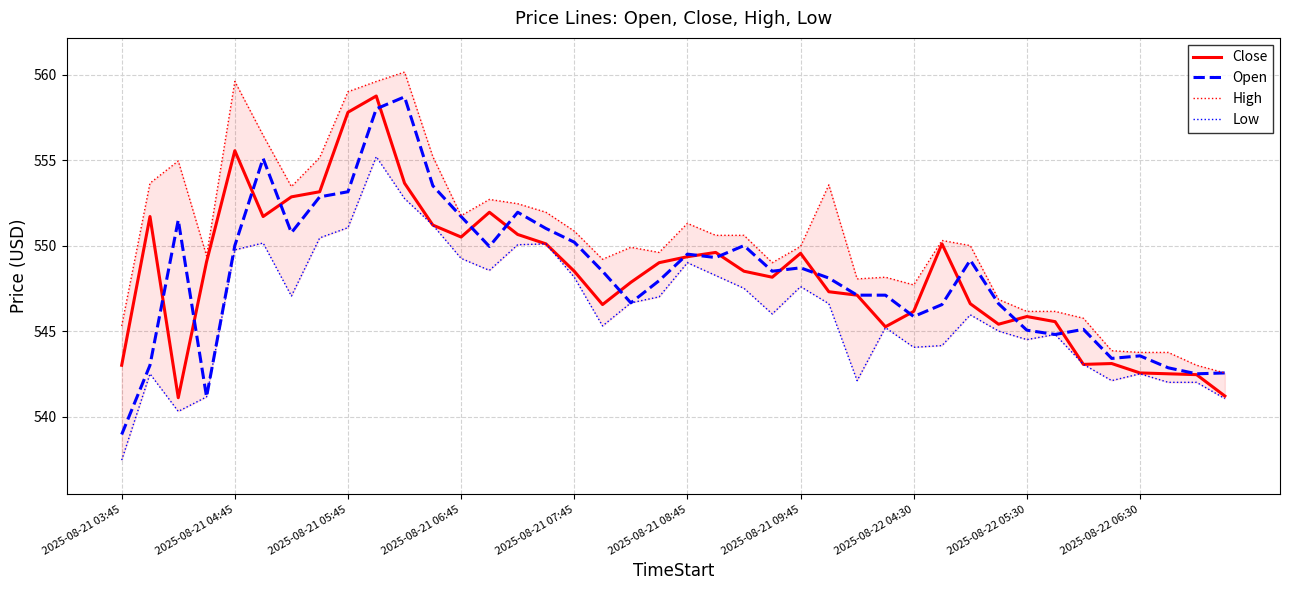

What position from the right is 11?

29